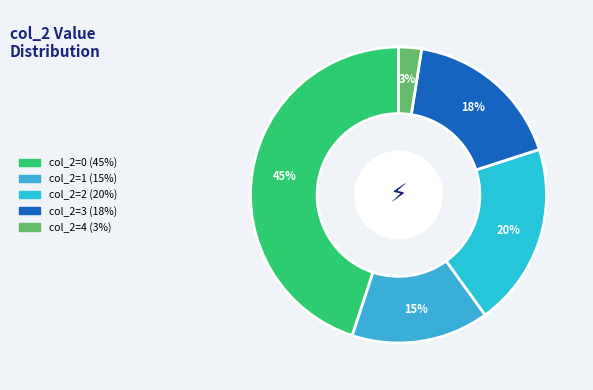

How many slices are in this pie chart?

5